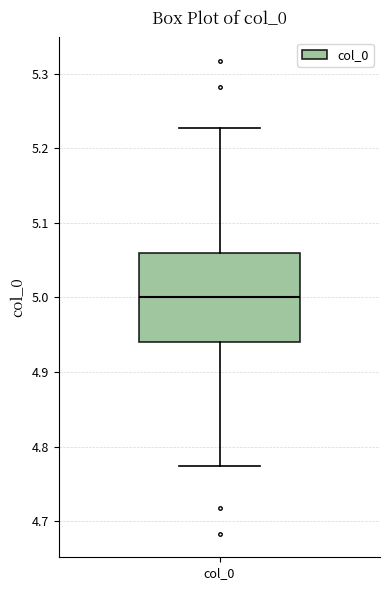

Where is the lower edge of the box for col_0 on the y-axis? The values are not printed on the chart, so give them approximately, as read against the axis.

4.94